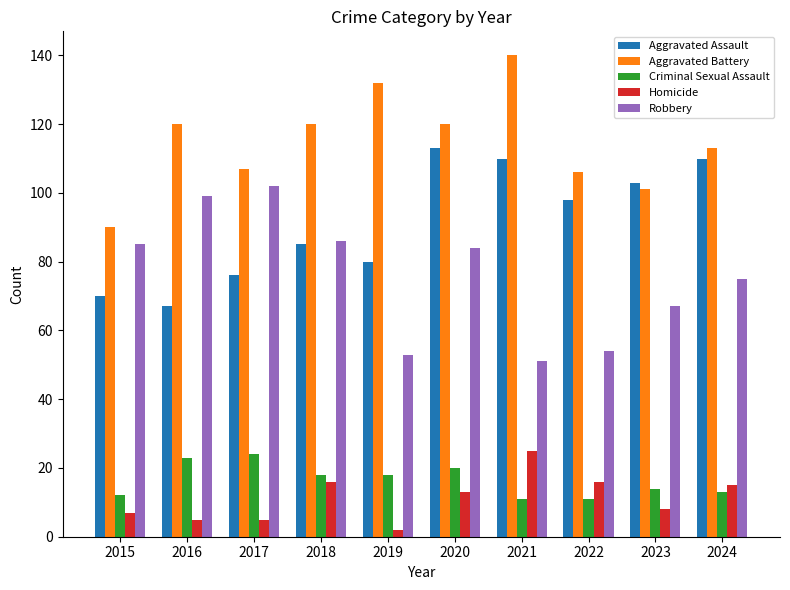

At which category does the chart reach its minimum across all series?

2019